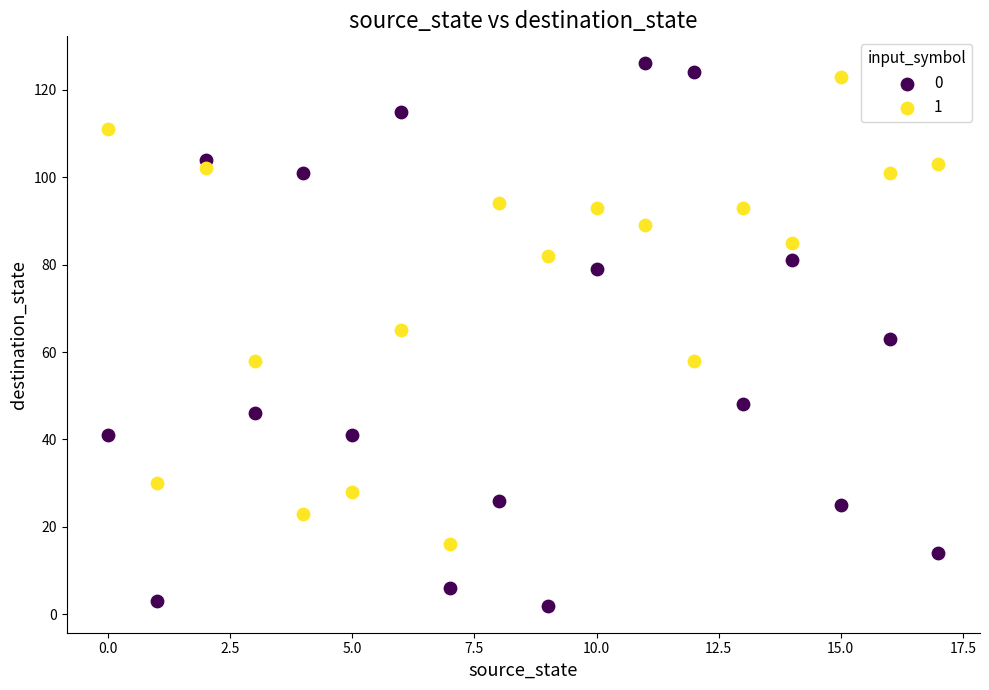

Across all data points, what is the range of Y values (max minus min)?

124